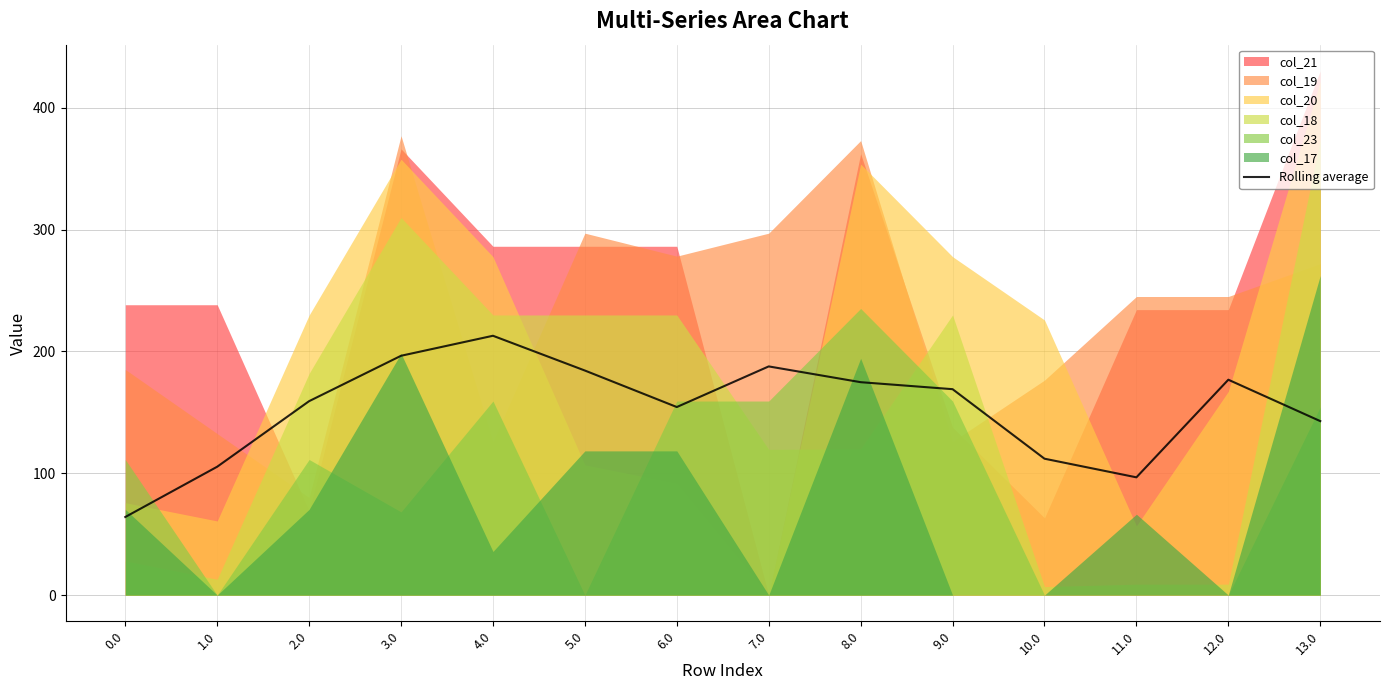

How many points are higher than both their immediate neighbors (excluding endpoints)?

3